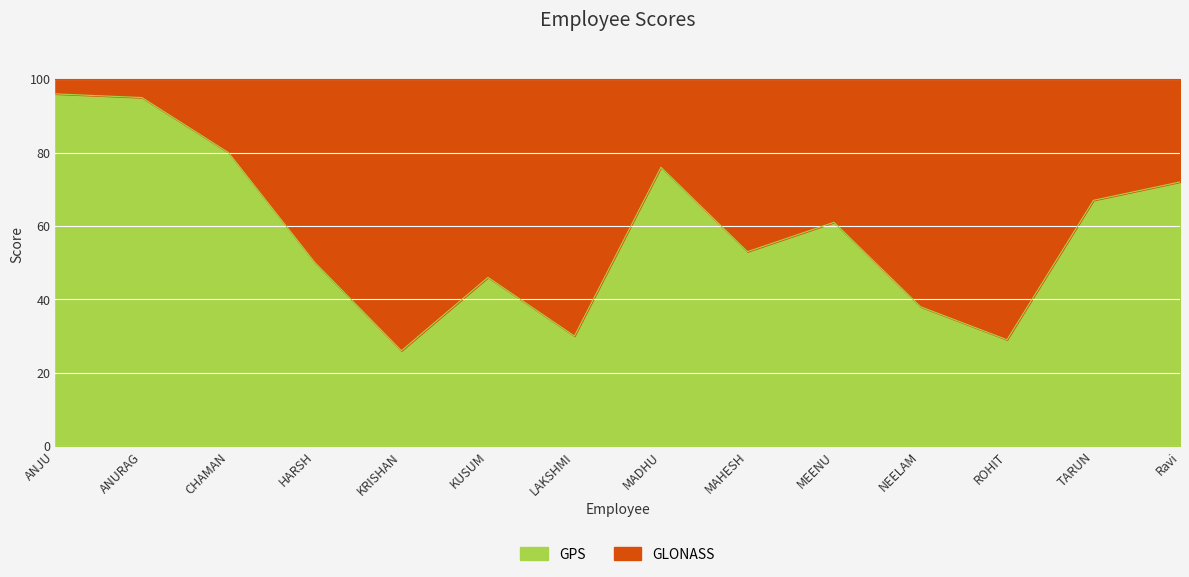

How many points are higher than both their immediate neighbors (excluding endpoints)?

3